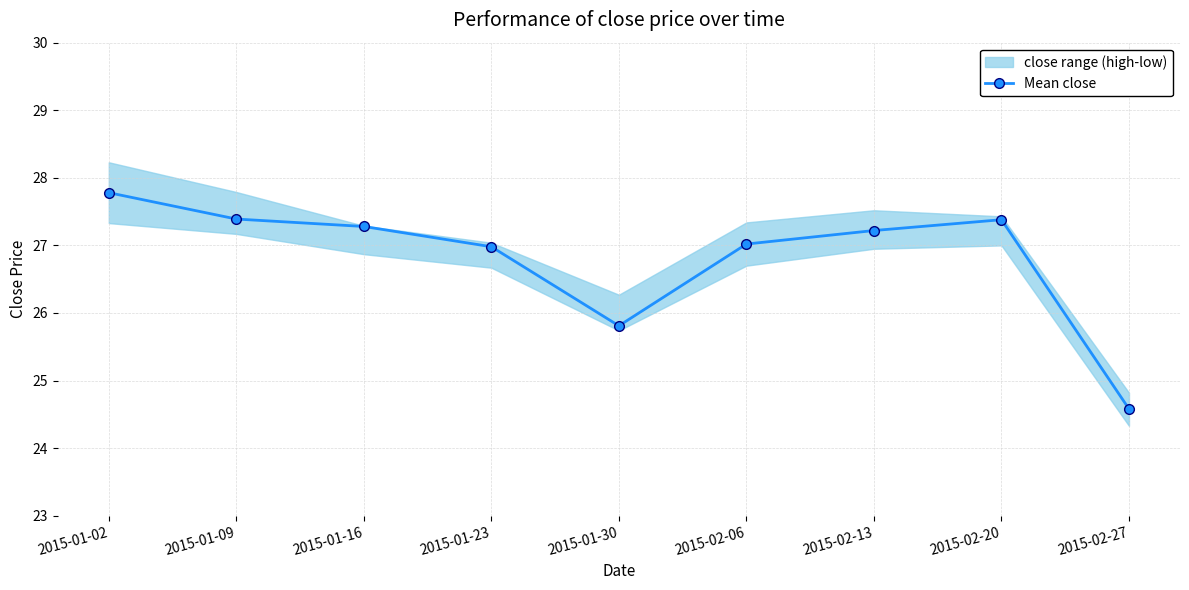

Count the number of values greater than 27.

6